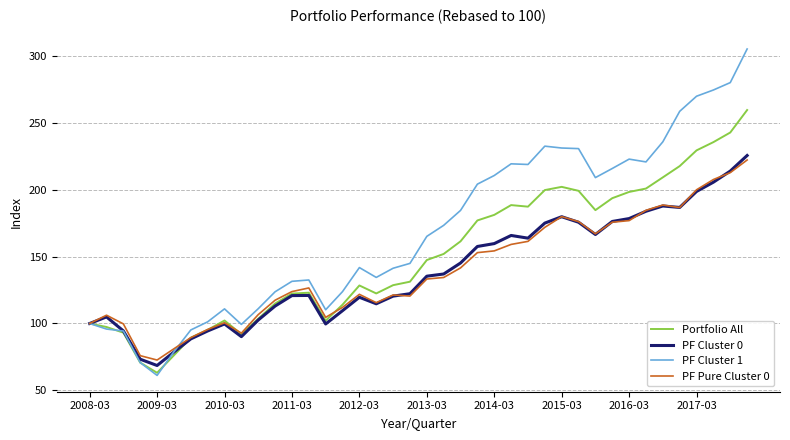

Rank the series by their maximum value, from lowest to highest.

PF Pure Cluster 0, PF Cluster 0, Portfolio All, PF Cluster 1